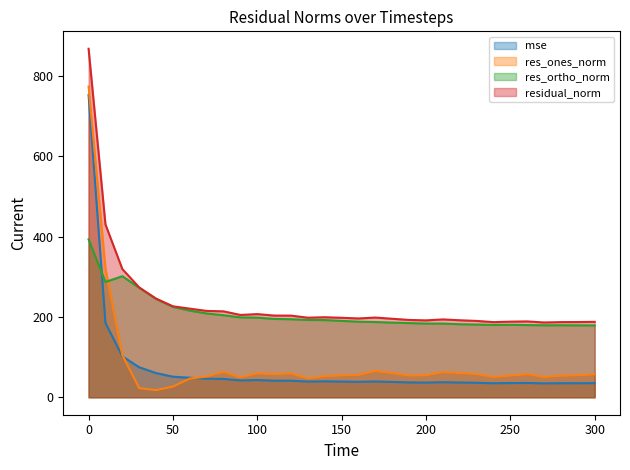

At 290, list the series in order from largest to smallest.

residual_norm, res_ortho_norm, res_ones_norm, mse